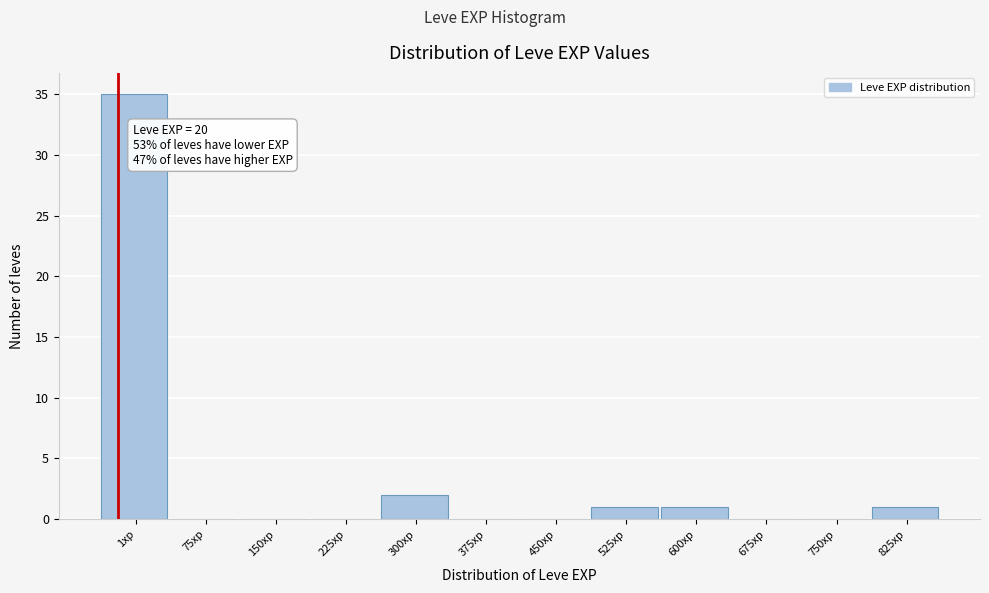

Reading left to right, extract all data points from this chart.

1xp=35	75xp=0	150xp=0	225xp=0	300xp=2	375xp=0	450xp=0	525xp=1	600xp=1	675xp=0	750xp=0	825xp=1